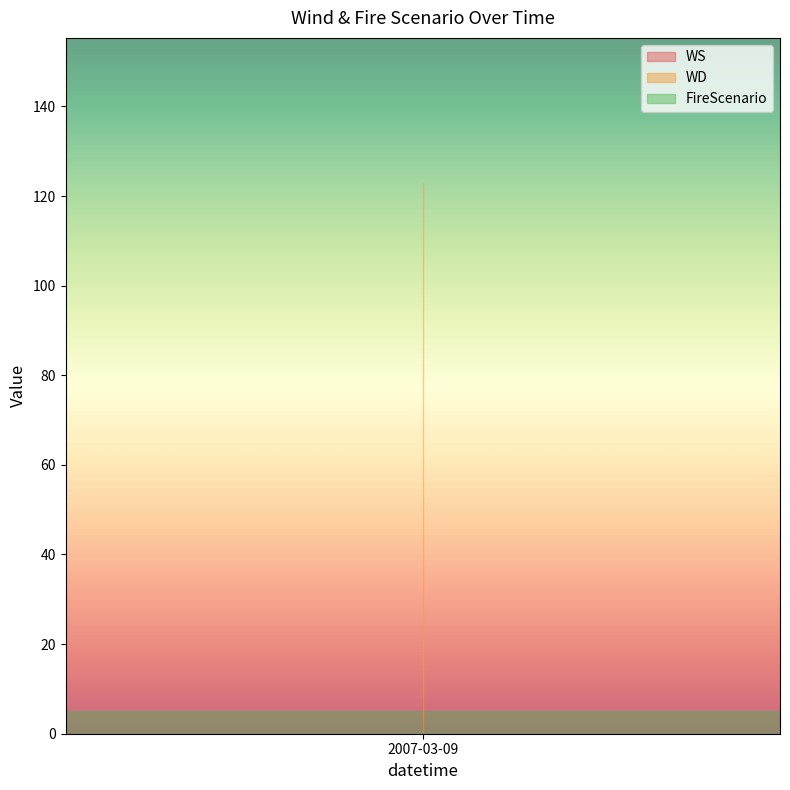

Which category has the lowest value in the WD series?

2007-03-09